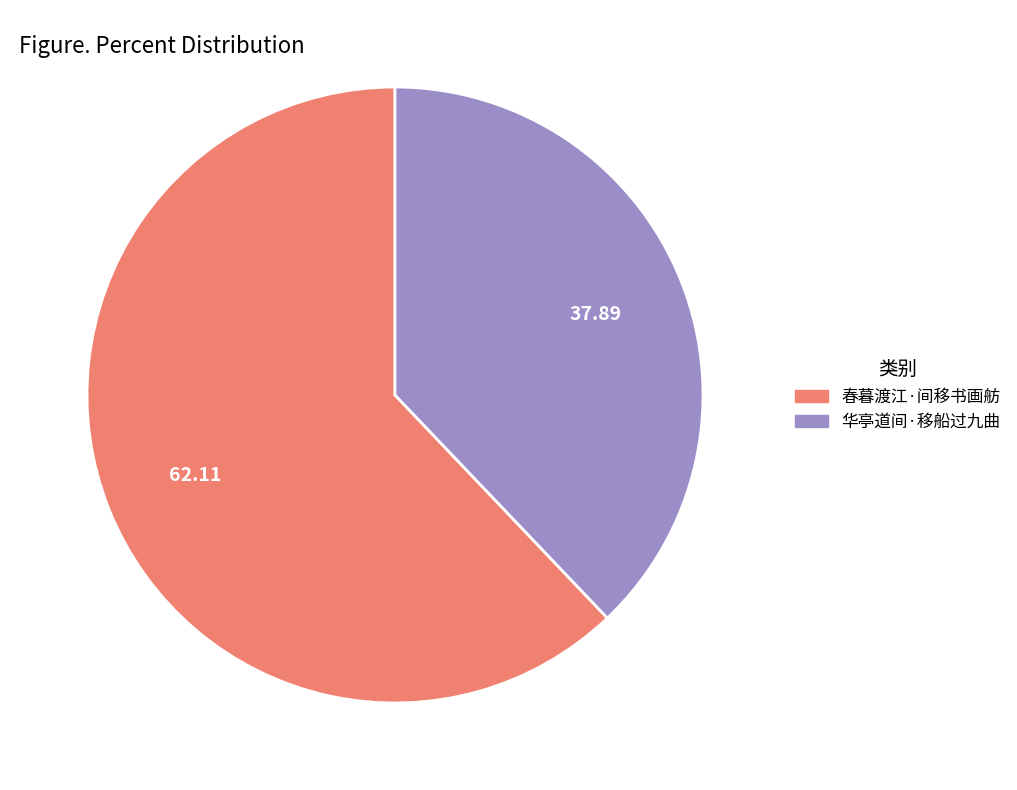

Is the sum of 华亭道间·移船过九曲 and 春暮渡江·间移书画舫 greater than half?

Yes